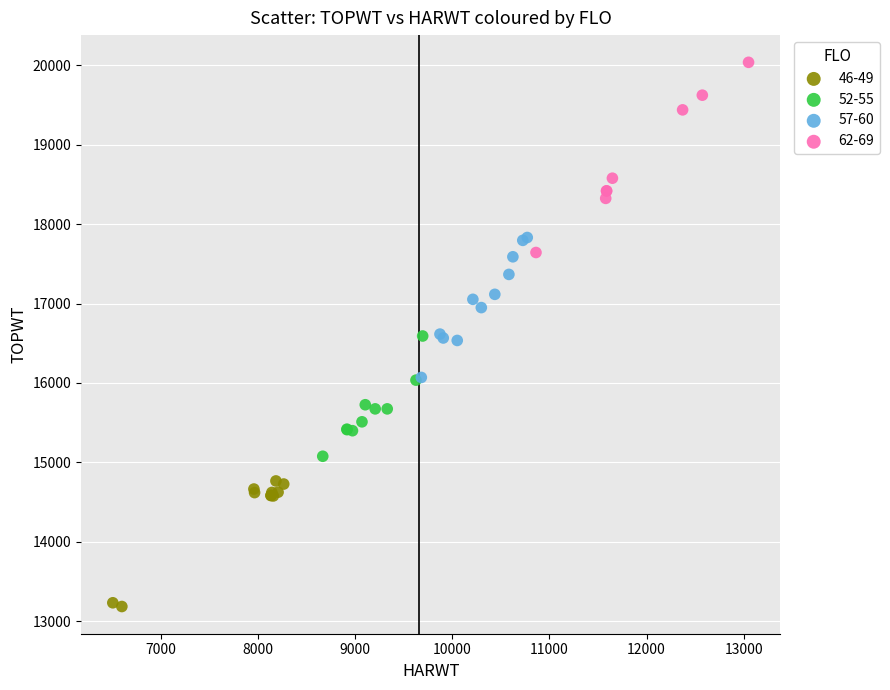

What are all the series names shown in the legend?

46-49, 52-55, 57-60, 62-69